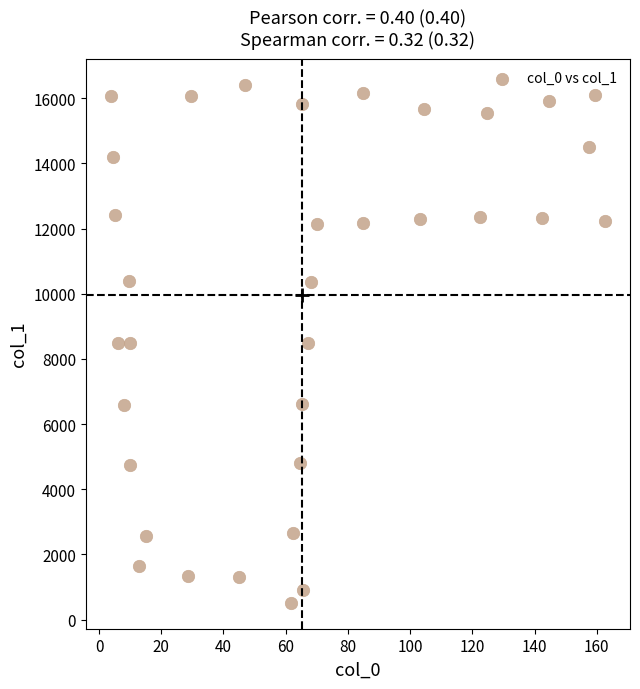

What is the range of Y values (max minus min)?

15903.9